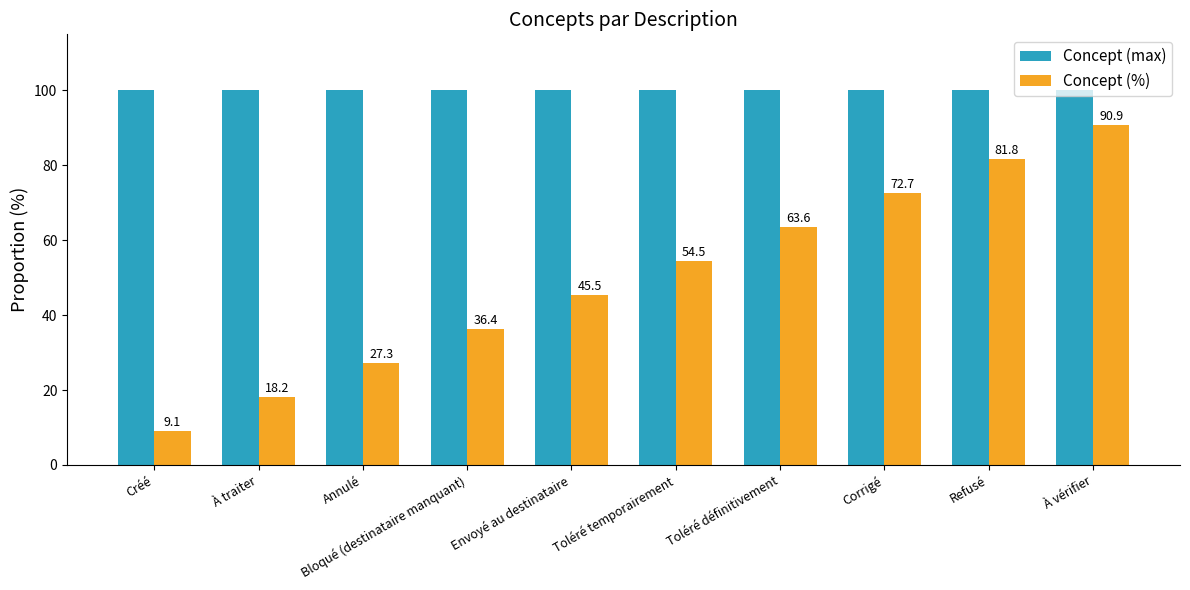

What is the minimum value for Concept (%)?

9.1